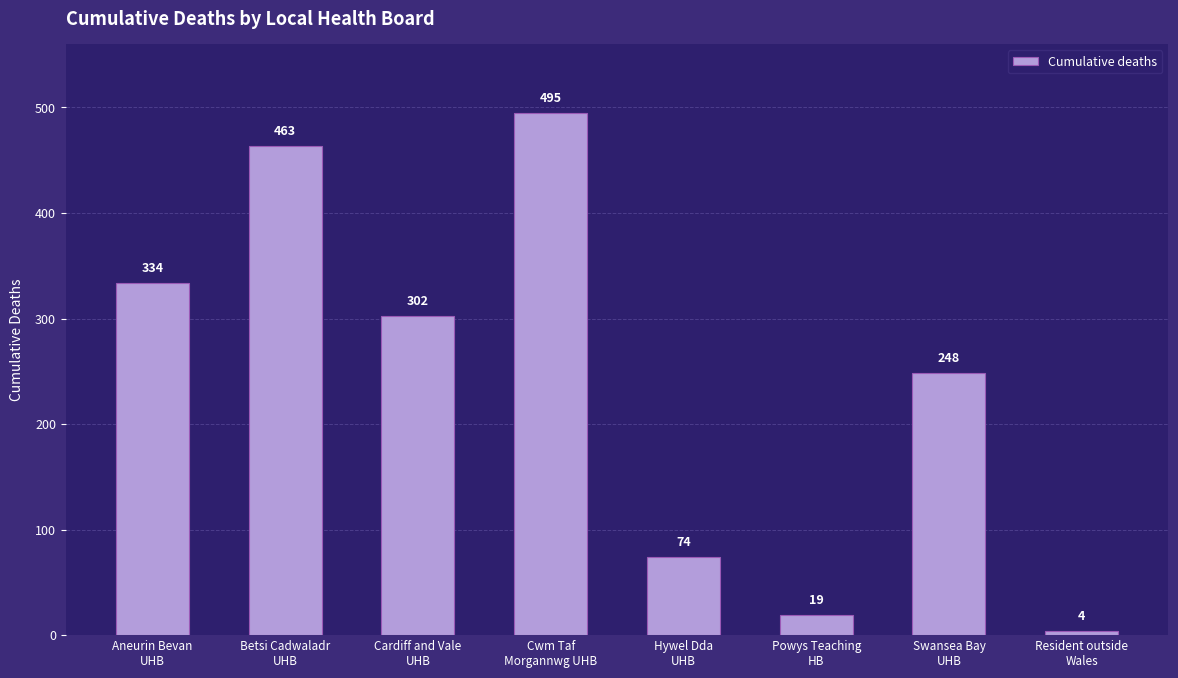

At which category does the chart reach its peak across all series?

Cwm Taf
Morgannwg UHB